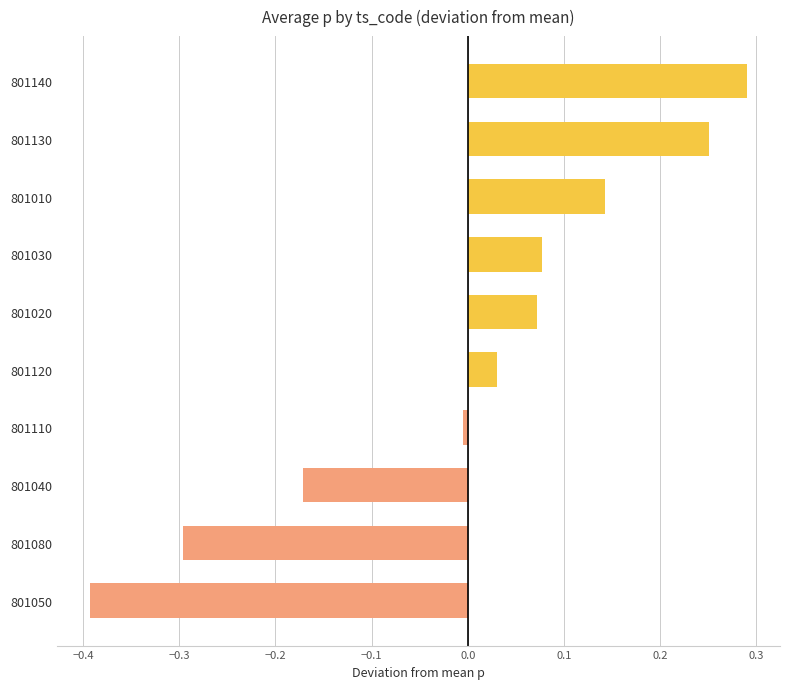

True or false: the data shows 0.0 at 801030.

False